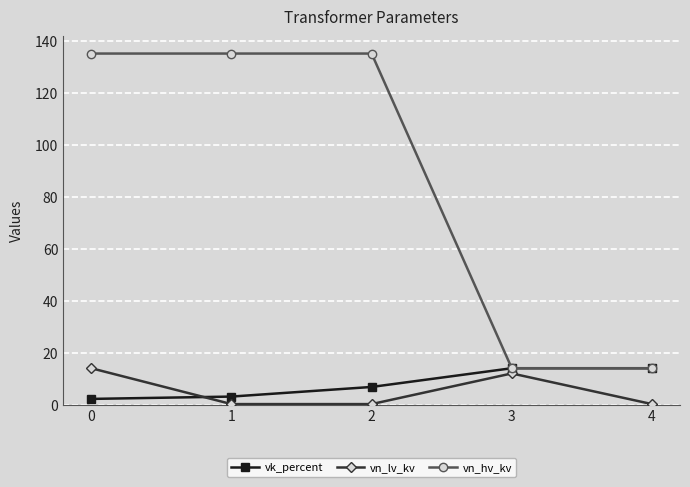

Which series has the largest total across all categories?

vn_hv_kv